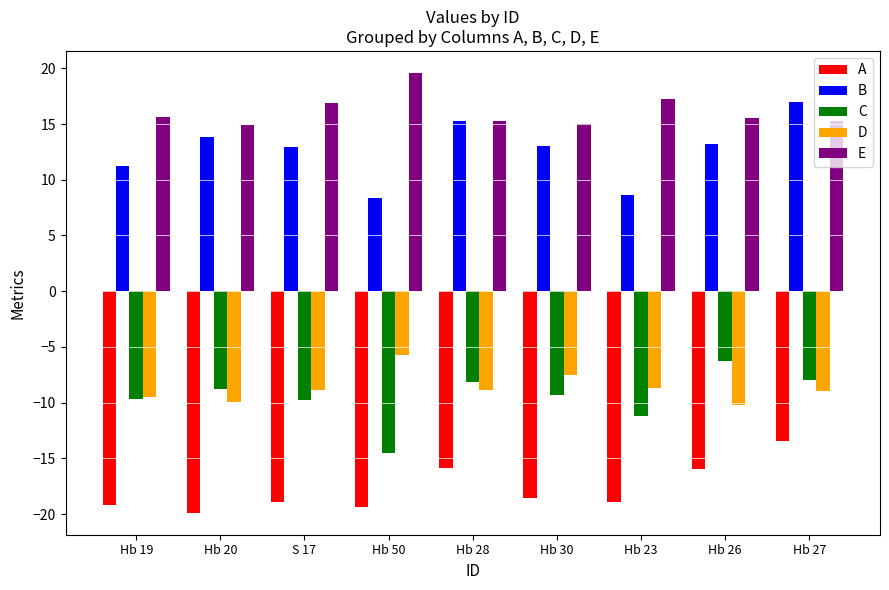

What is the sum of all A values?

-160.0